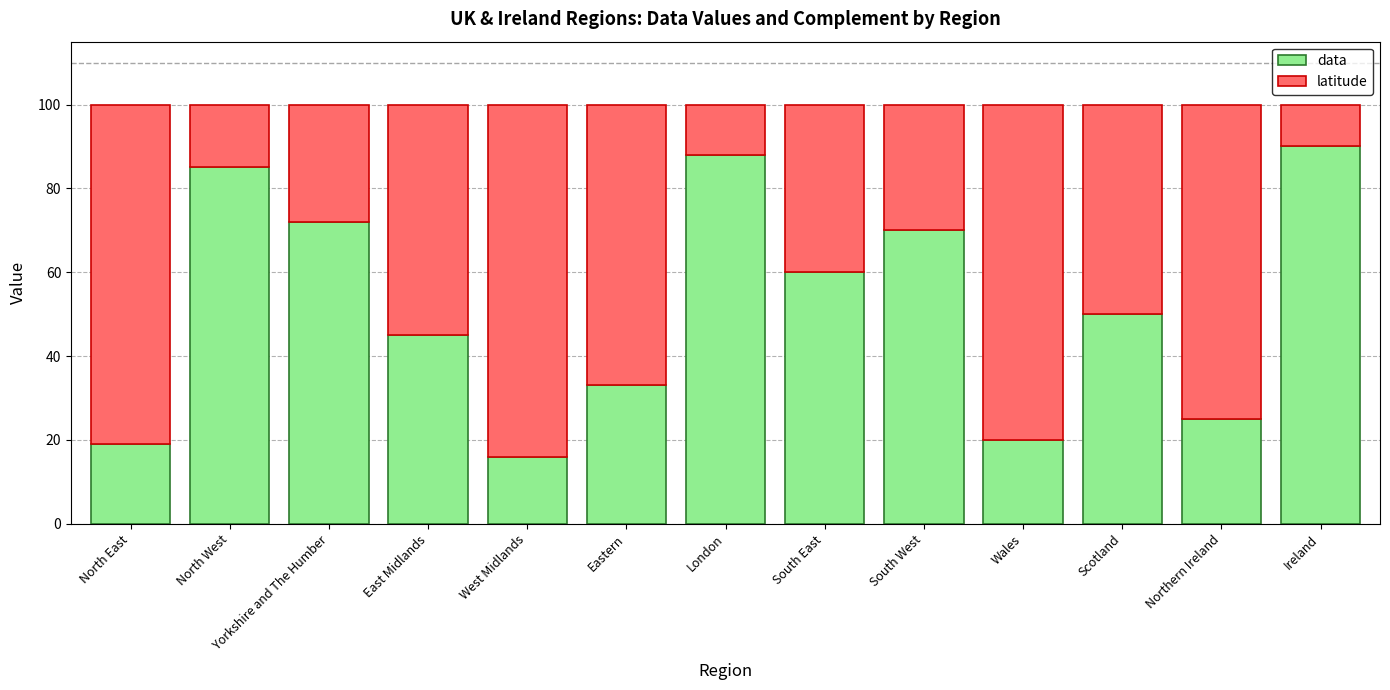

Which category has the lowest value in the data series?

West Midlands